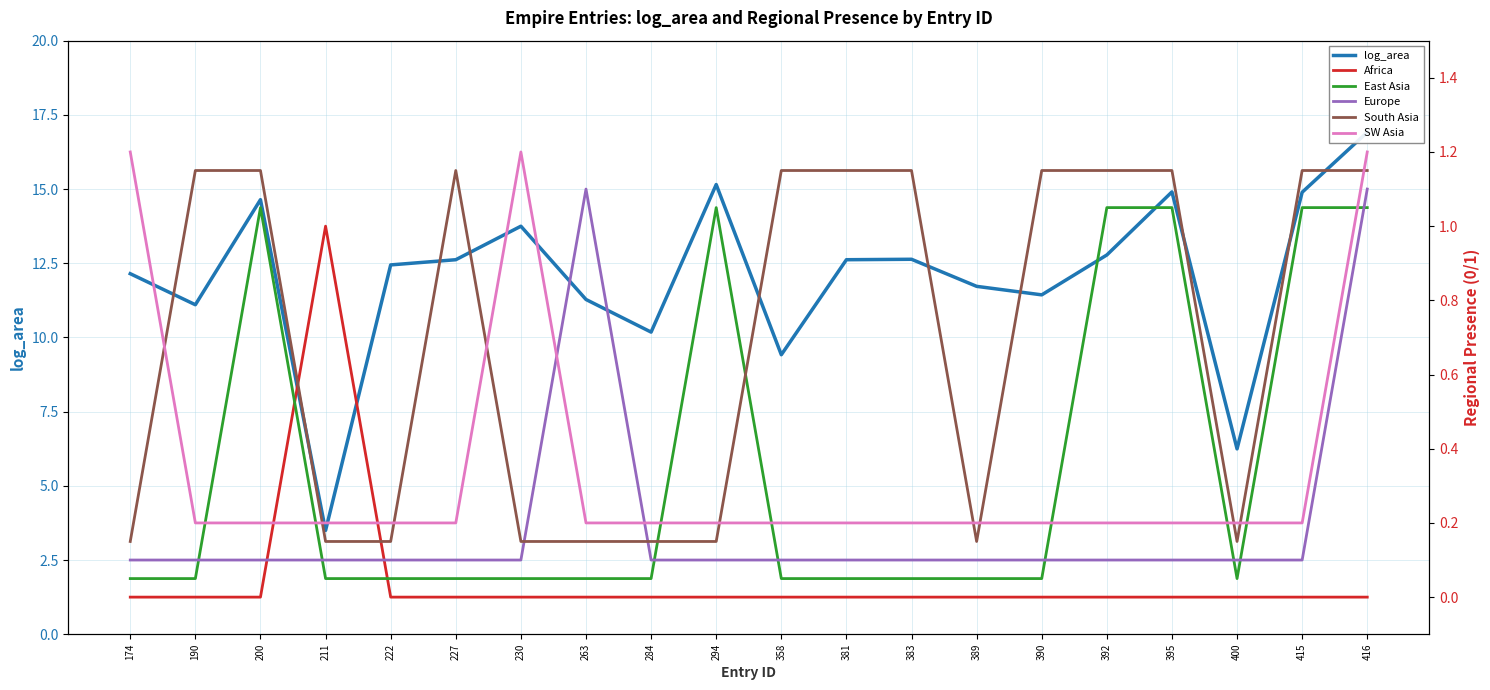

Rank the series by their maximum value, from lowest to highest.

Africa, East Asia, Europe, South Asia, SW Asia, log_area